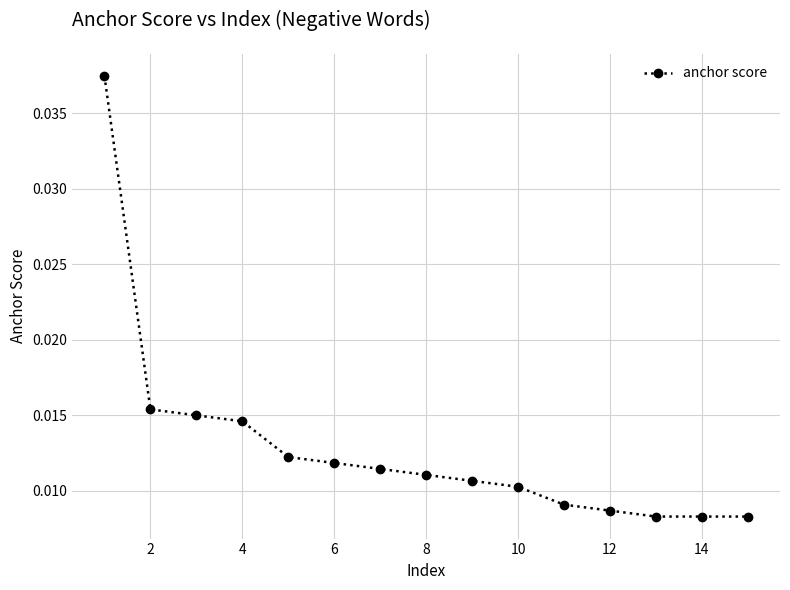

How many data points does each series have?

15